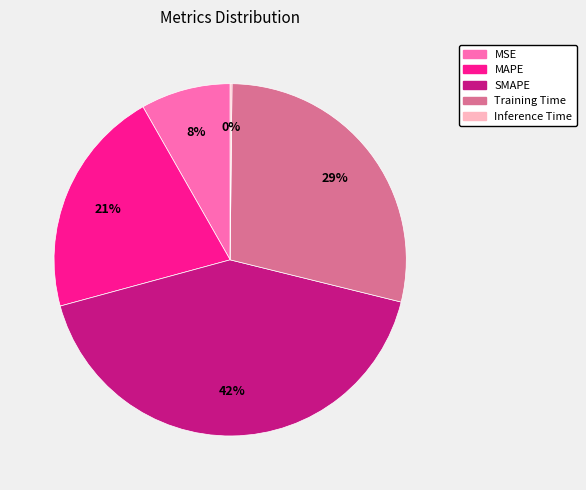

Is there any slice that represents more than half of the pie?

No